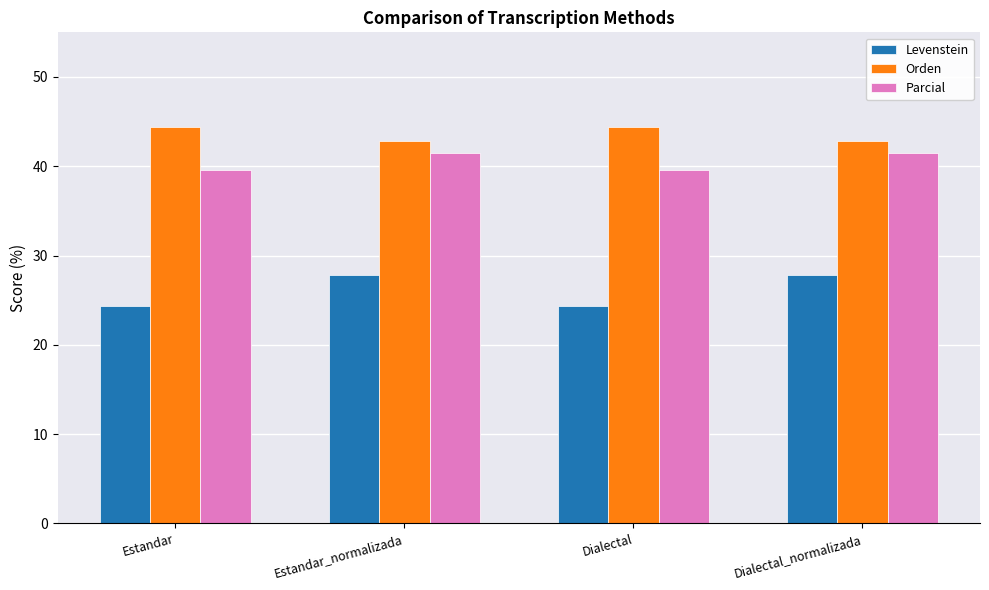

What value does the Orden series have at Dialectal_normalizada?

42.9